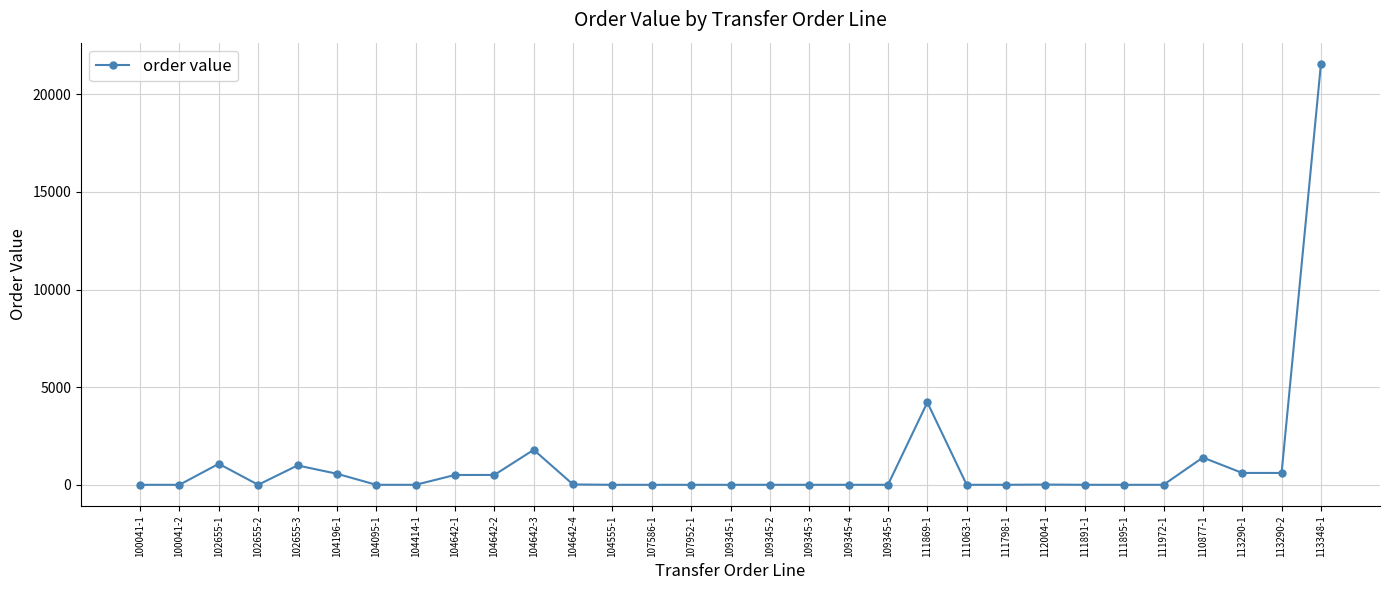

Which category has the highest value across all series?

113348-1